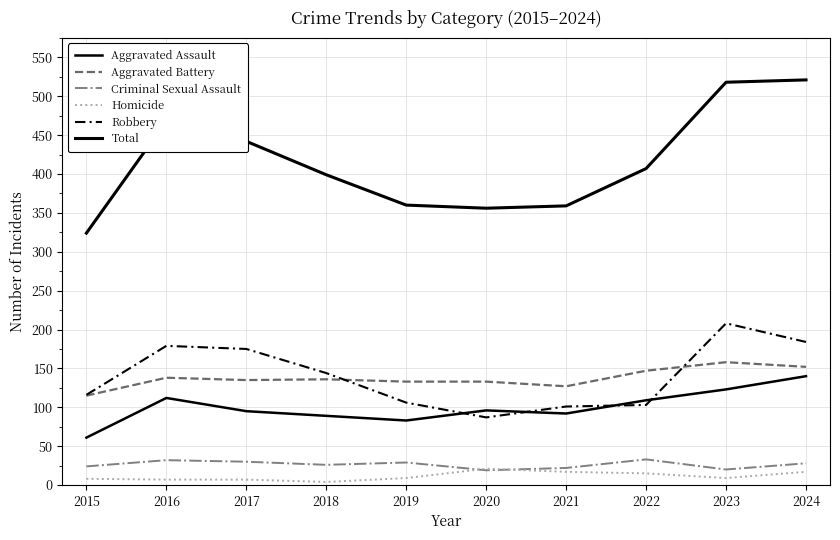

Does the chart display data point markers on the line(s)?

No